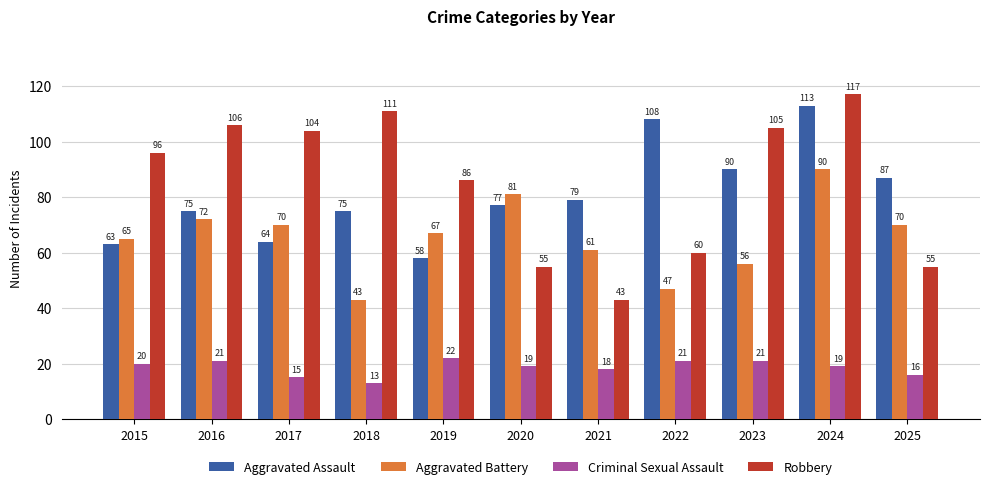

Which label corresponds to the largest value in the chart?

2024